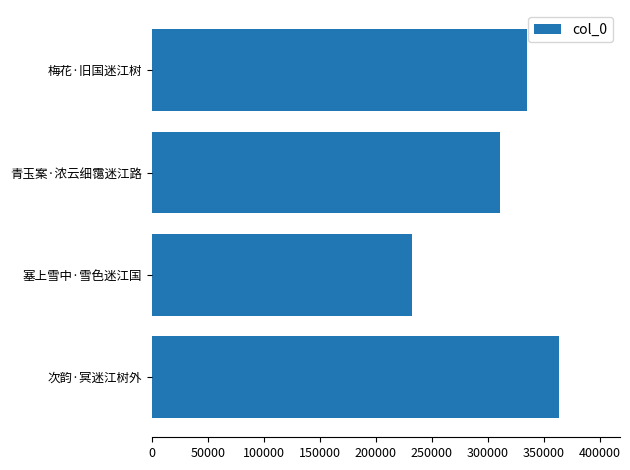

Is it true that the value at 梅花·旧国迷江树 is 115455?

False